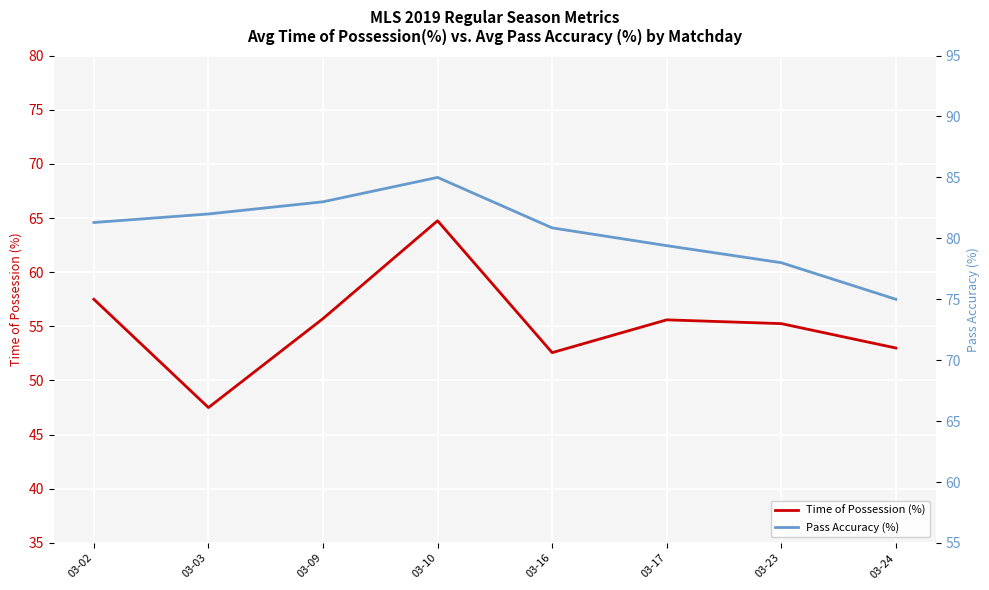

What is the spread (max minus min) of values at 03-16?

28.3